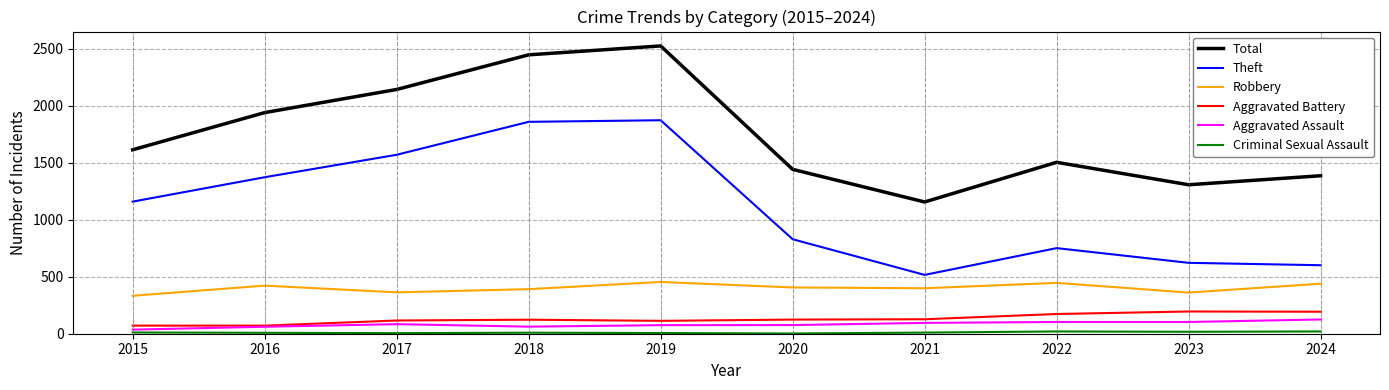

True or false: Robbery and Aggravated Battery intersect in this chart.

False